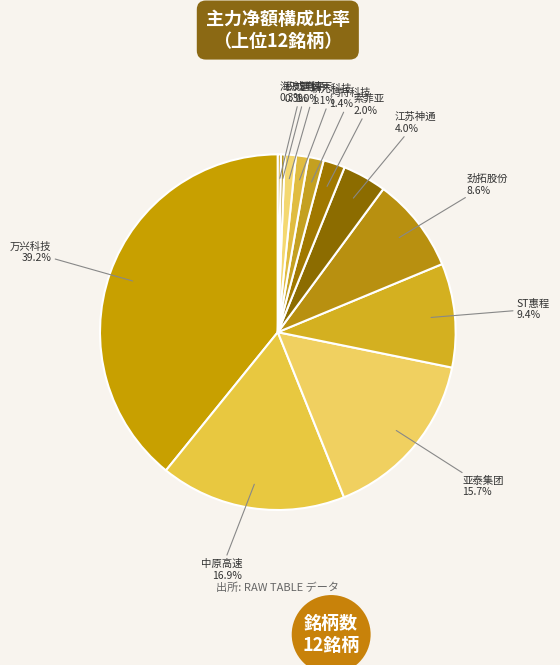

Is there any slice that represents more than half of the pie?

No